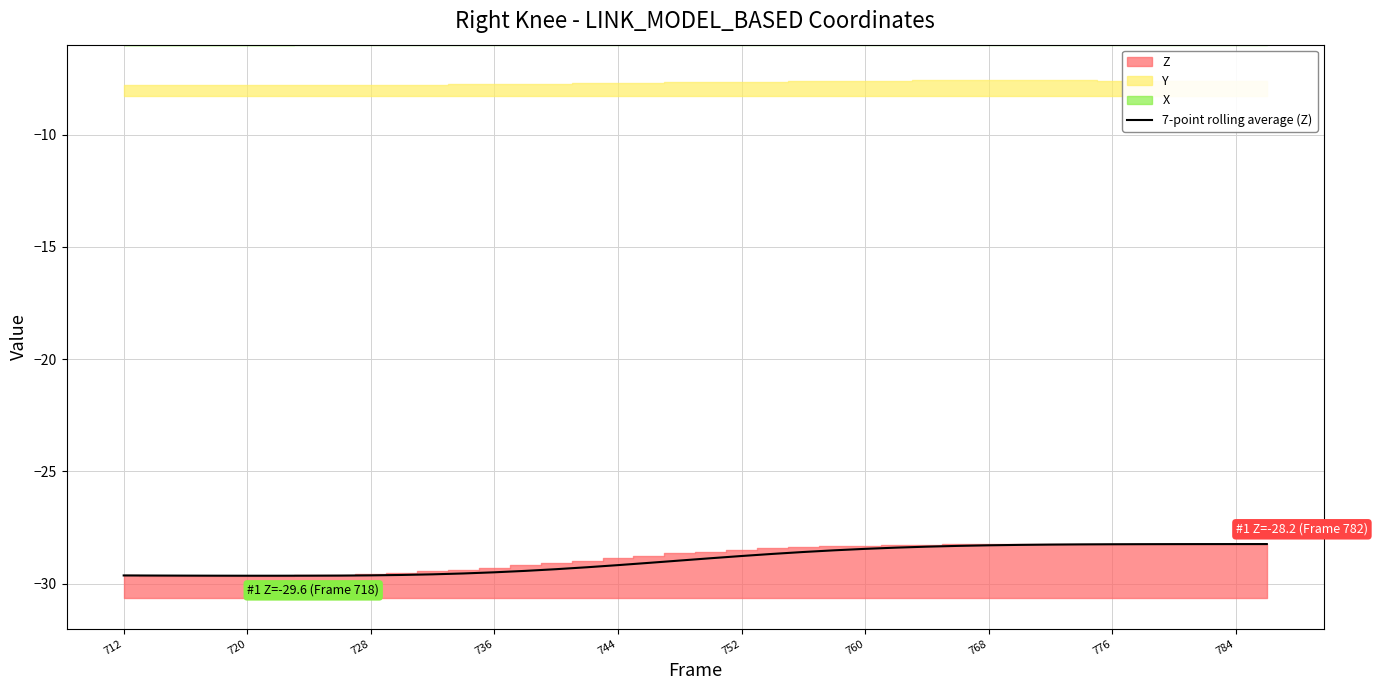

The value of 7-point rolling average (Z) at 736 is -19.6. True or false?

False